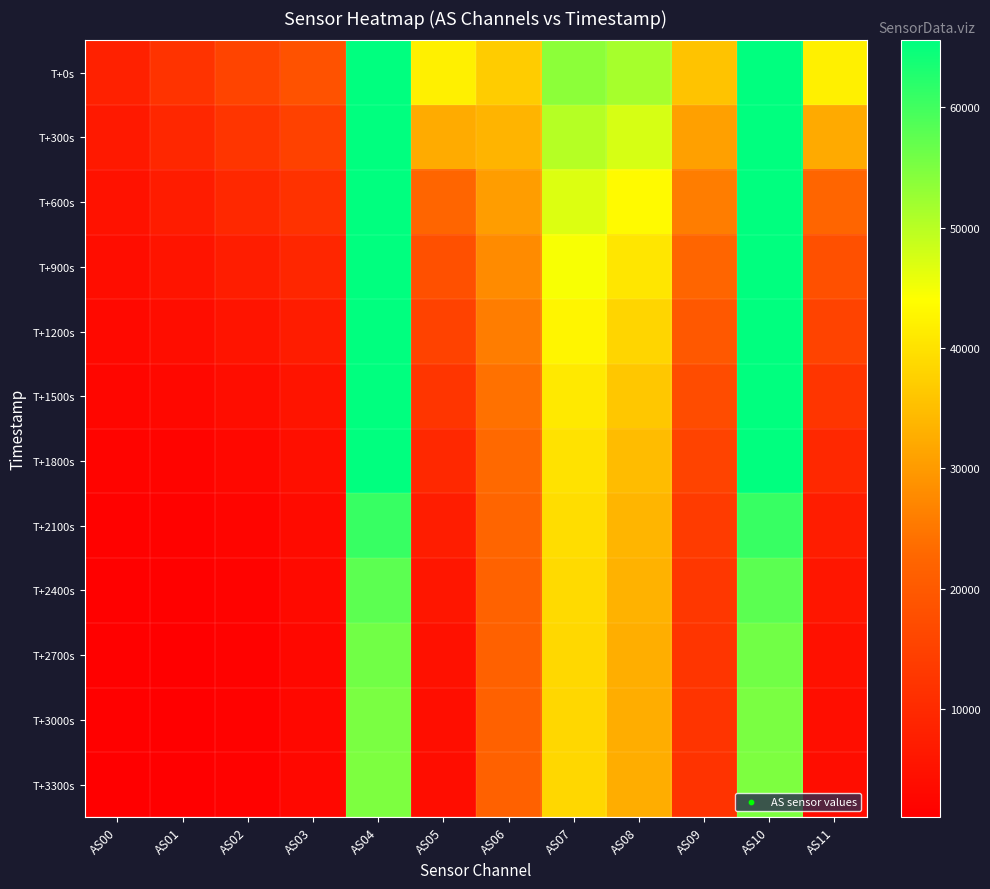

Reading left to right, what are all the values shown in this chart?

T+0s: AS00=8138	AS01=11909	AS02=15515	AS03=18394	AS04=65535	AS05=41968	AS06=37030	AS07=53635	AS08=51463	AS09=35623	AS10=65535	AS11=42016
T+300s: AS00=6555	AS01=9450	AS02=12439	AS03=14934	AS04=65535	AS05=32319	AS06=33633	AS07=50298	AS08=47472	AS09=30781	AS10=65535	AS11=32286
T+600s: AS00=5053	AS01=7133	AS02=9532	AS03=11675	AS04=65535	AS05=22361	AS06=30329	AS07=46964	AS08=43491	AS09=25877	AS10=65535	AS11=22384
T+900s: AS00=4001	AS01=5415	AS02=7277	AS03=9144	AS04=65535	AS05=17967	AS06=27804	AS07=44552	AS08=40567	AS09=22454	AS10=65535	AS11=17983
T+1200s: AS00=3183	AS01=4051	AS02=5456	AS03=7106	AS04=65535	AS05=15166	AS06=25784	AS07=42663	AS08=38247	AS09=19667	AS10=65535	AS11=15192
T+1500s: AS00=2520	AS01=2965	AS02=4022	AS03=5512	AS04=65535	AS05=12356	AS06=24181	AS07=41074	AS08=36218	AS09=17177	AS10=65535	AS11=12371
T+1800s: AS00=2025	AS01=2167	AS02=2982	AS03=4370	AS04=65534	AS05=9688	AS06=23073	AS07=40005	AS08=34784	AS09=15198	AS10=65535	AS11=9694
T+2100s: AS00=1690	AS01=1640	AS02=2306	AS03=3636	AS04=60781	AS05=7470	AS06=22360	AS07=39307	AS08=33800	AS09=13759	AS10=60817	AS11=7474
T+2400s: AS00=1489	AS01=1331	AS02=1914	AS03=3215	AS04=57721	AS05=5824	AS06=21952	AS07=38893	AS08=33178	AS09=12842	AS10=57730	AS11=5831
T+2700s: AS00=1380	AS01=1171	AS02=1716	AS03=2997	AS04=55946	AS05=4746	AS06=21717	AS07=38601	AS08=32798	AS09=12314	AS10=55940	AS11=4752
T+3000s: AS00=1330	AS01=1099	AS02=1627	AS03=2901	AS04=55133	AS05=4184	AS06=21622	AS07=38501	AS08=32653	AS09=12086	AS10=55143	AS11=4186
T+3300s: AS00=1311	AS01=1069	AS02=1593	AS03=2869	AS04=54897	AS05=3984	AS06=21610	AS07=38494	AS08=32642	AS09=12023	AS10=54901	AS11=3988